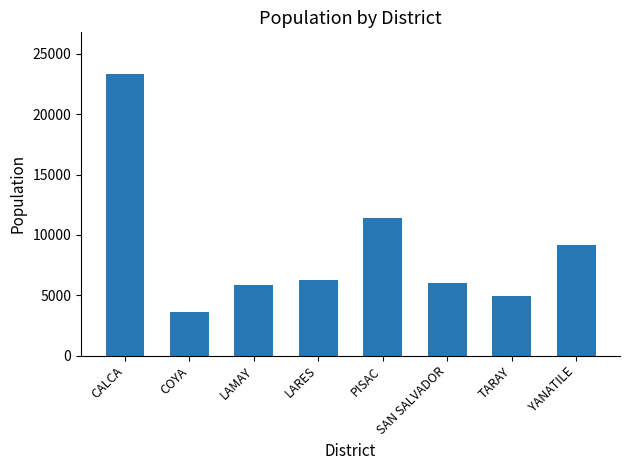

Reading left to right, extract all data points from this chart.

23295	3596	5829	6220	11384	6022	4918	9201